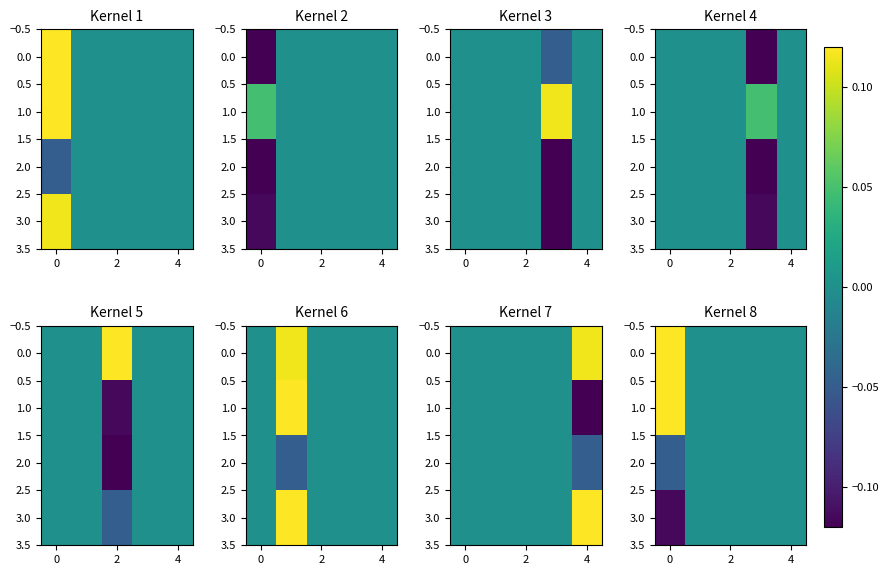

Is it true that 0.0 equals 0.2 at 0?

False